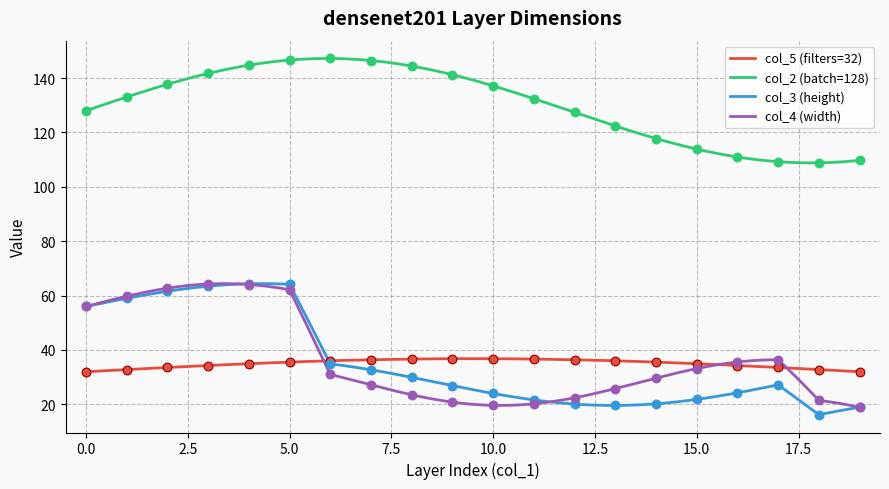

True or false: col_4 (width) and col_2 (batch=128) intersect in this chart.

False